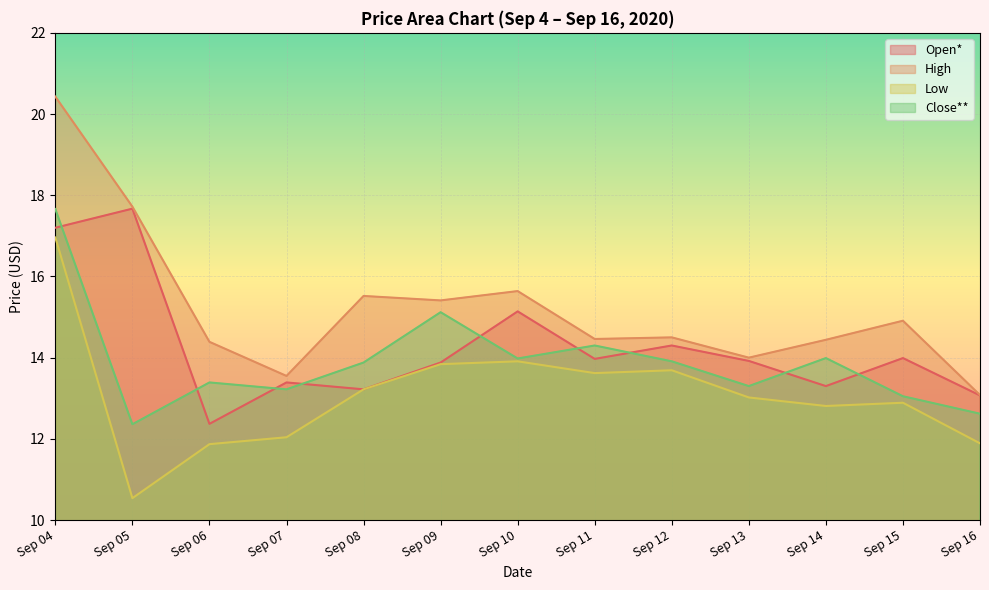

Which has a higher value, Sep 11 or Sep 05?

Sep 05